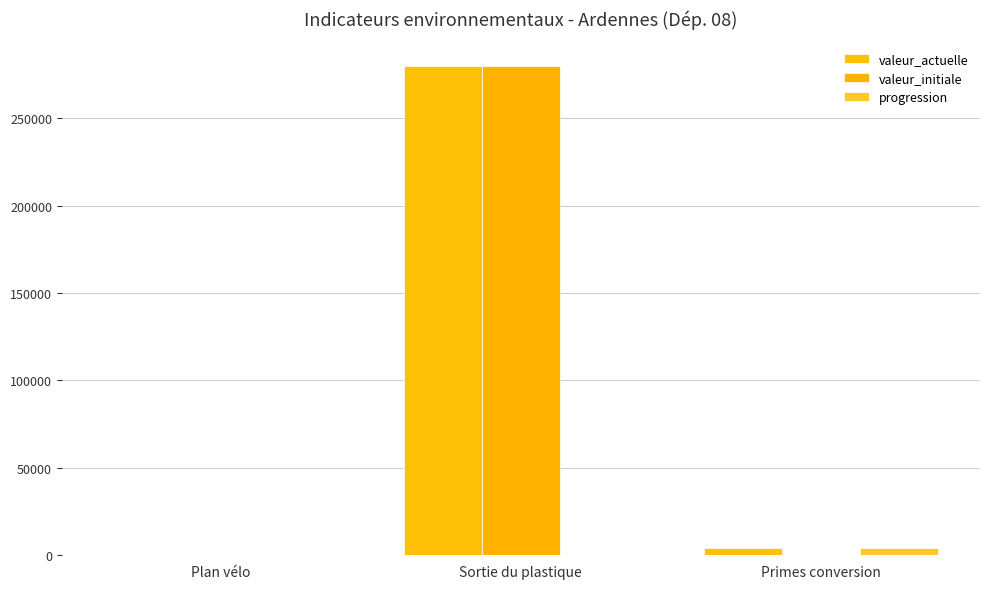

Reading left to right, extract all data points from this chart.

valeur_actuelle: Plan vélo=271	Sortie du plastique=280000	Primes conversion=4356
valeur_initiale: Plan vélo=214	Sortie du plastique=280000	Primes conversion=0
progression: Plan vélo=57	Sortie du plastique=0	Primes conversion=4356